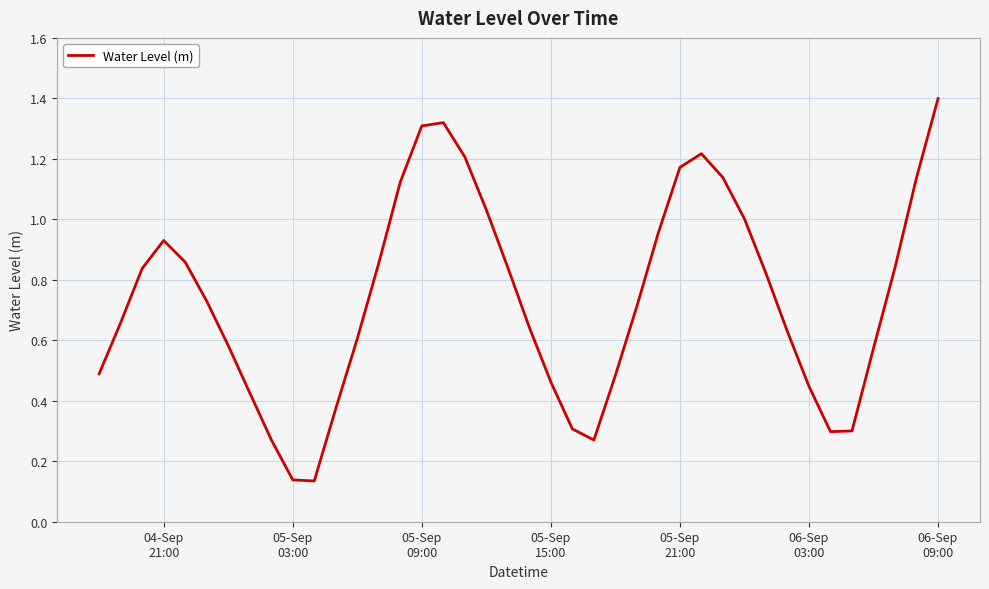

What is the greatest value displayed?

1.4